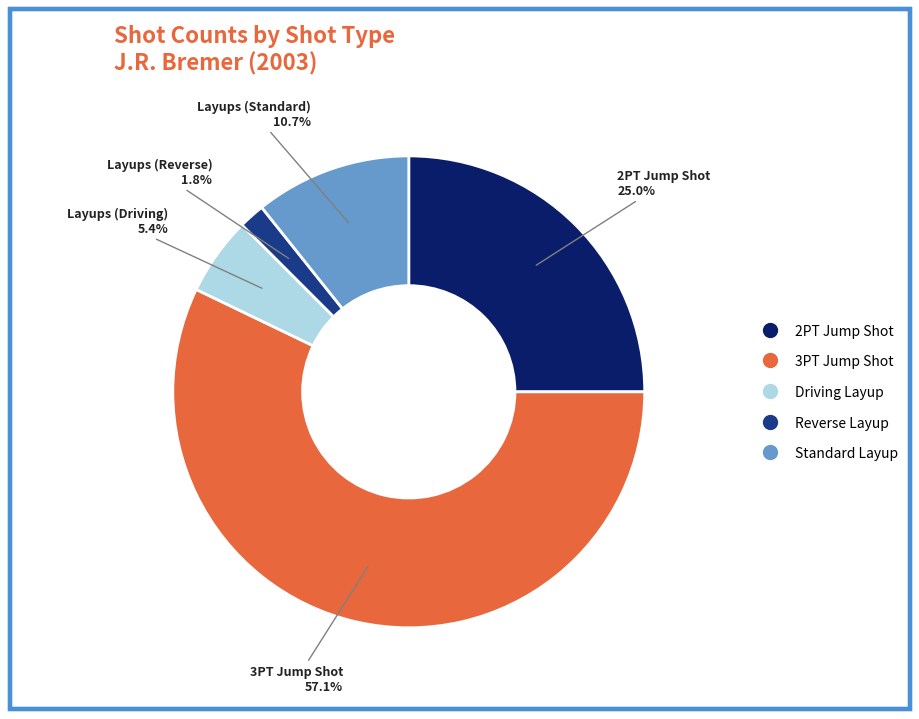

How many segments does this pie chart have?

5